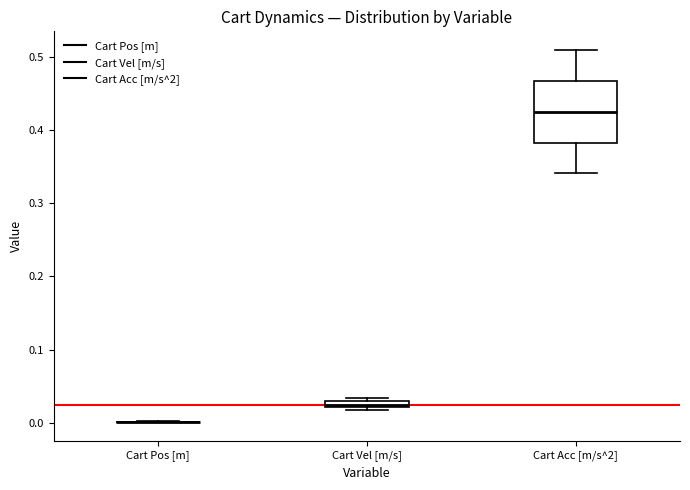

Where does the upper whisker of the box for Cart Acc [m/s^2] end on the y-axis? The values are not printed on the chart, so give them approximately, as read against the axis.

0.51